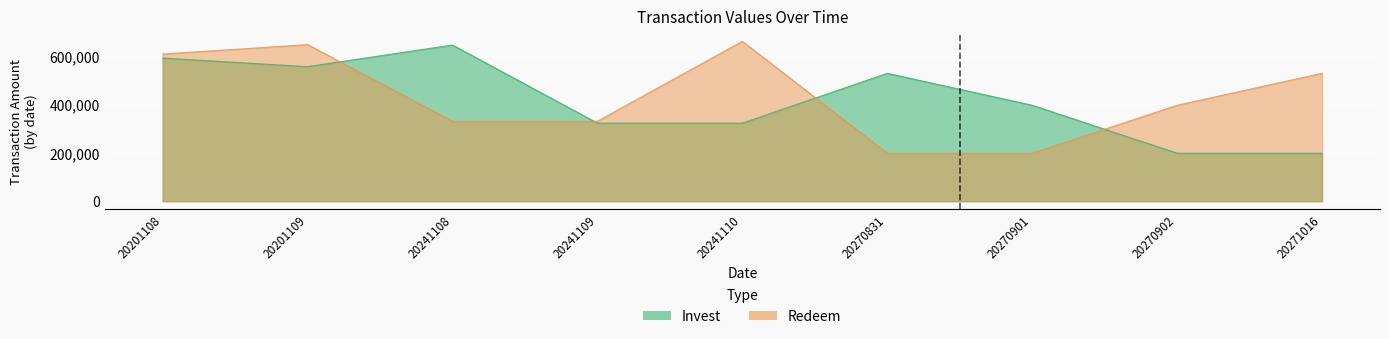

Reading left to right, list all the values displayed in this chart.

Invest: 20201108=589779	20201109=554393	20241108=643441	20241109=321720	20241110=321721	20270831=526971	20270901=395229	20270902=197615	20271016=197615
Redeem: 20201108=606395	20201109=645100	20241108=329358	20241109=329357	20241110=658715	20270831=197615	20270901=197615	20270902=395229	20271016=526971